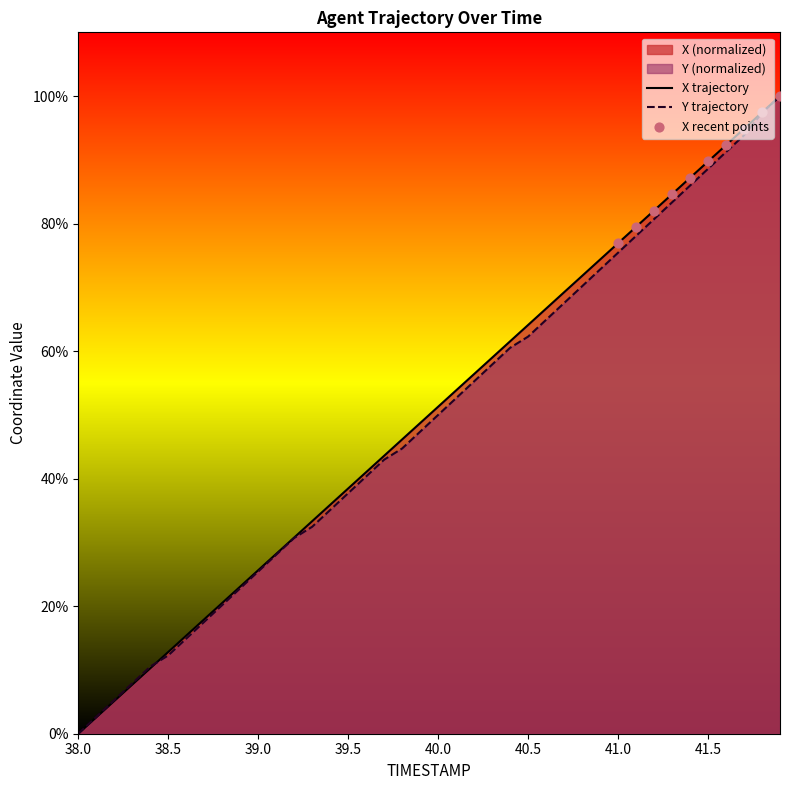

What is the total value across all series at 39.0?

51.1